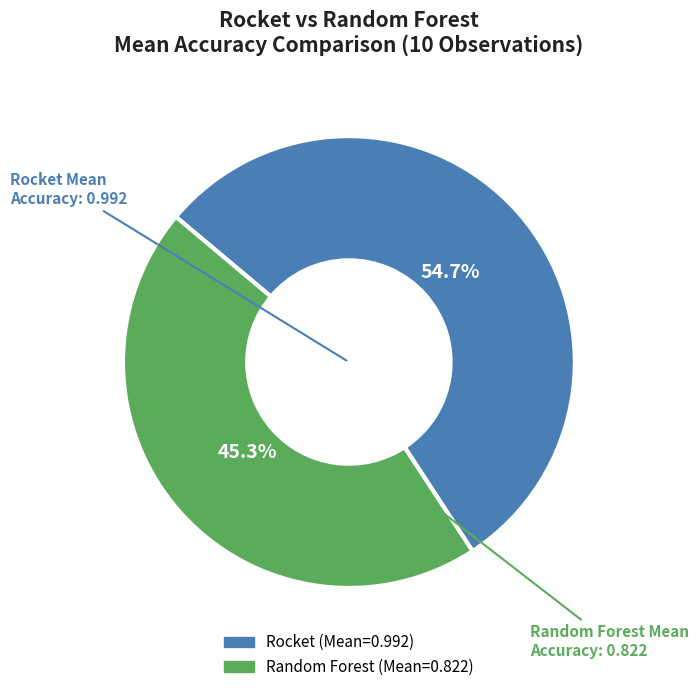

Does any single category account for the majority?

Yes